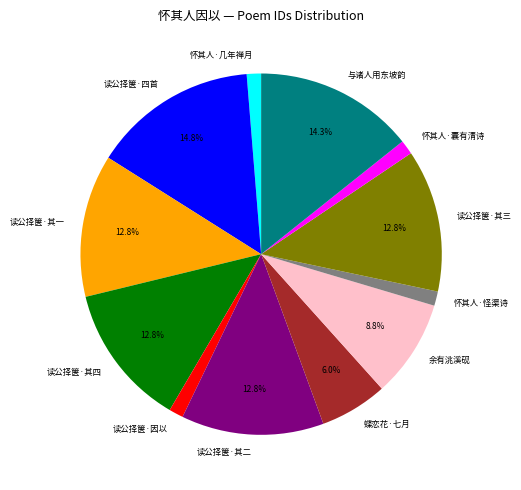

Does any single category account for the majority?

No